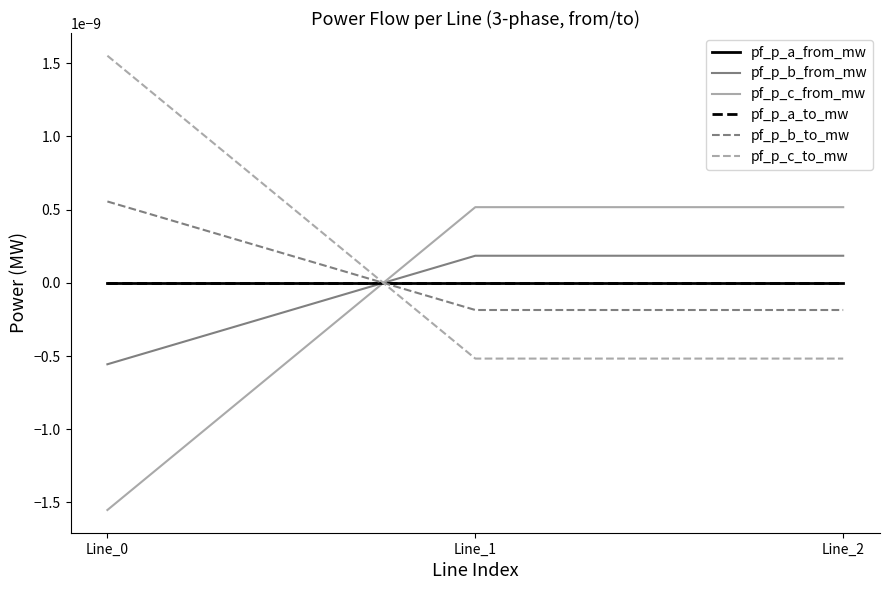

Is this an area chart (filled region under the line)?

No